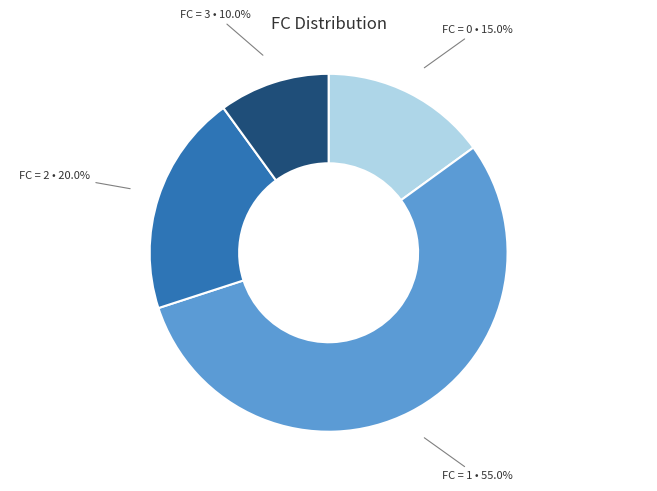

What is the ratio of the value at FC = 2 to the value at FC = 1?

0.4